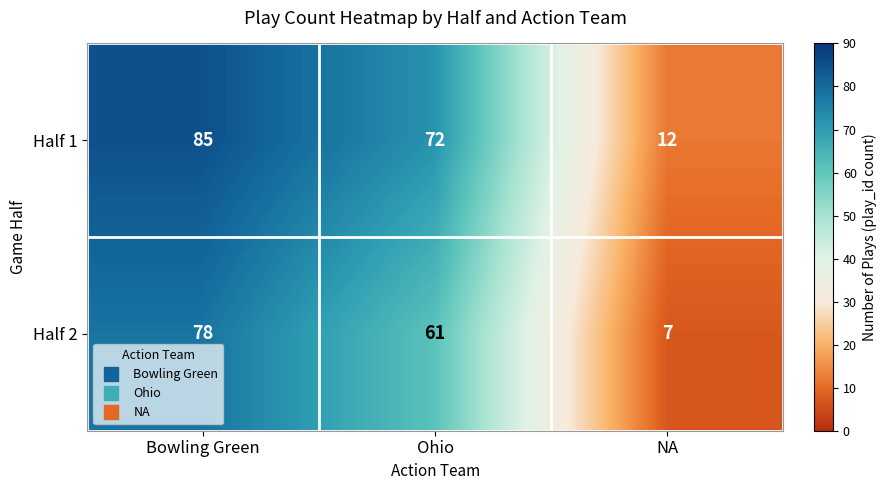

How many values in the Half 1 series are below 72?

1